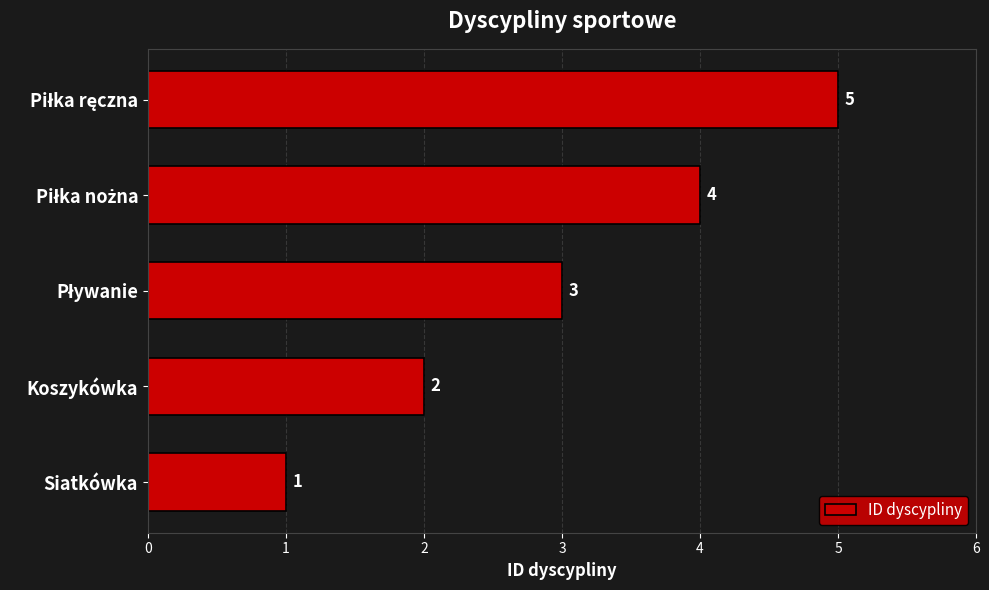

True or false: the data shows 3 at Koszykówka.

False